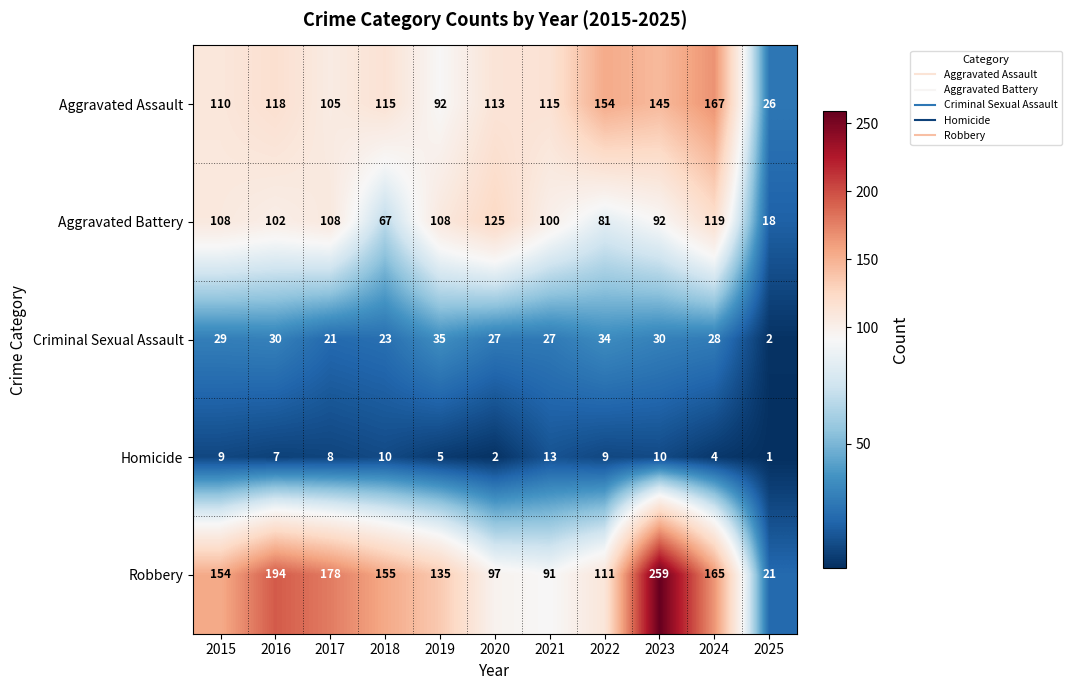

Which series has the largest range (max minus min)?

Robbery